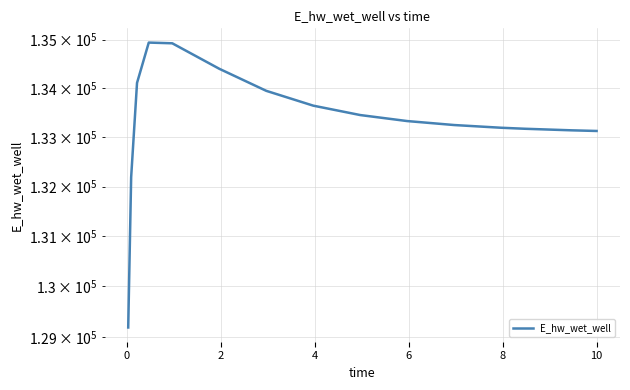

How many lines are shown in the chart?

1